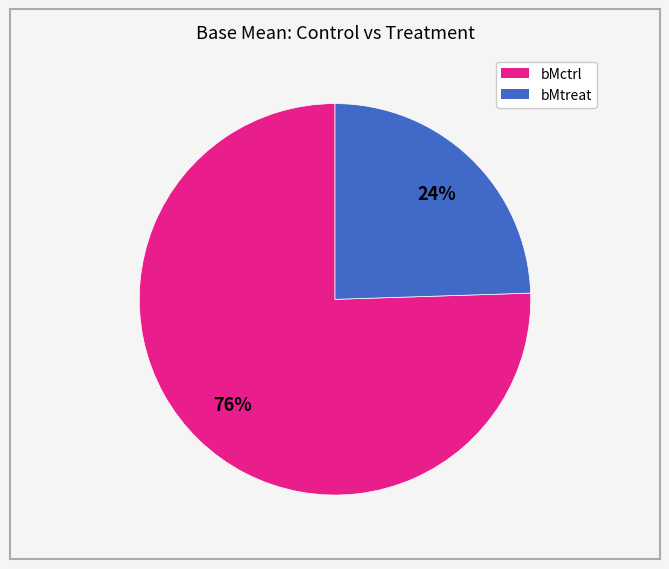

True or false: bMctrl accounts for 68% of the total.

False